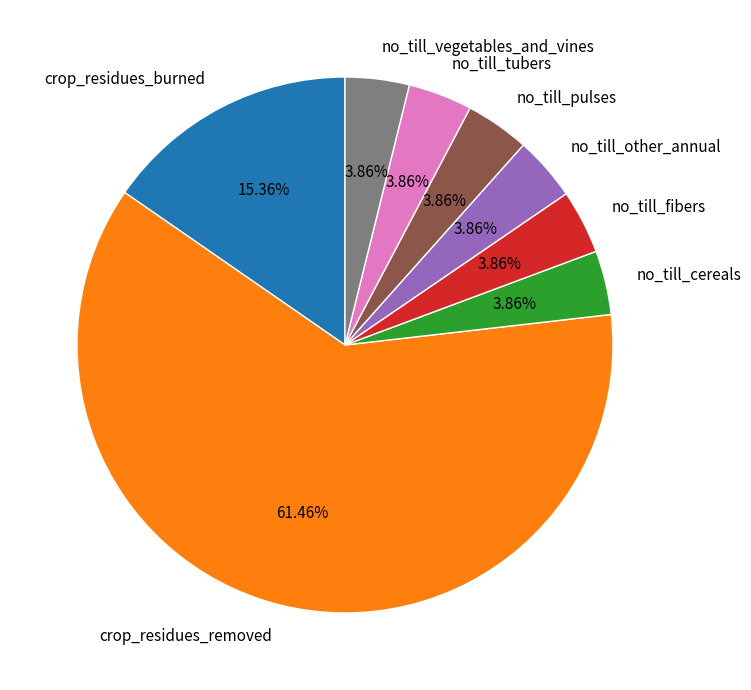

Which has a higher value, crop_residues_burned or no_till_pulses?

crop_residues_burned